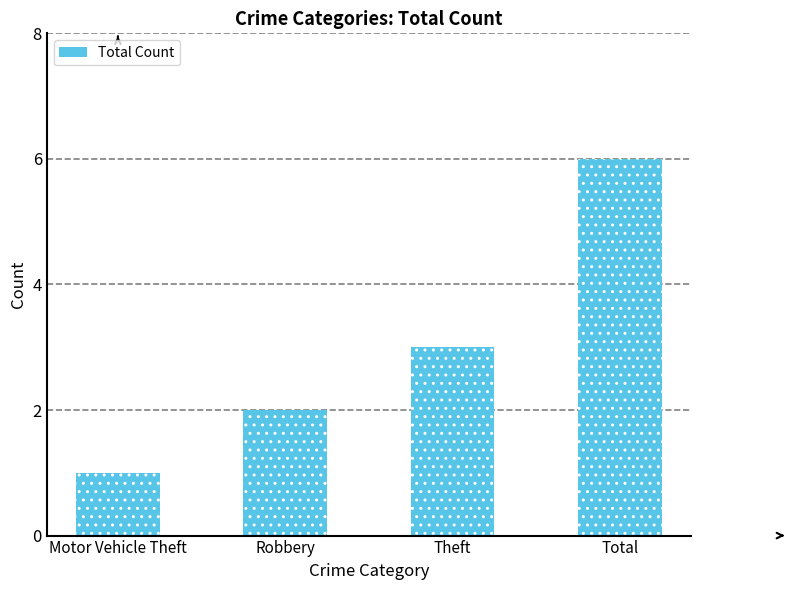

How many values are between 2 and 6?

3